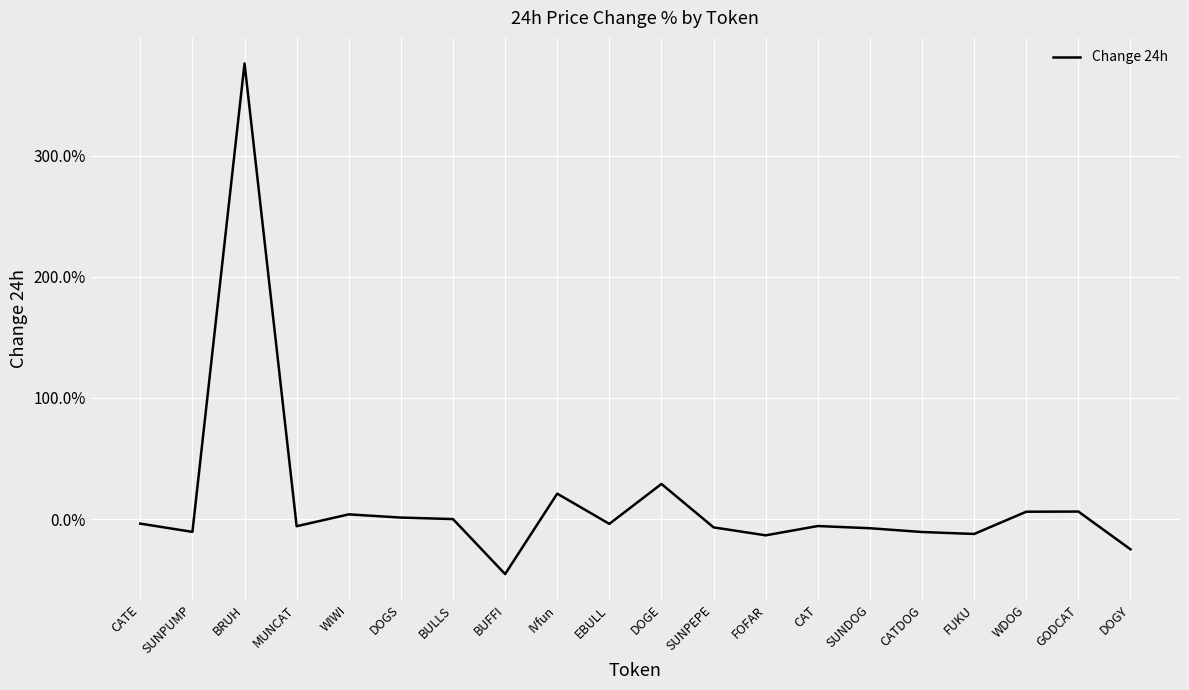

The value at DOGE is 29.0. True or false?

True